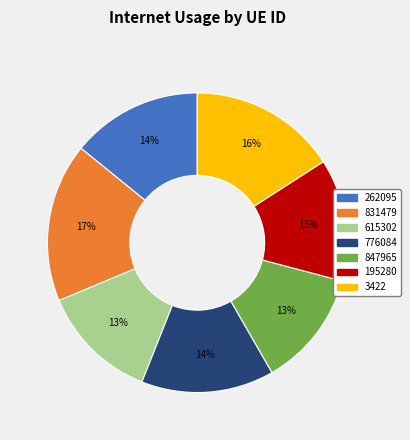

Which slice is the largest?

831479